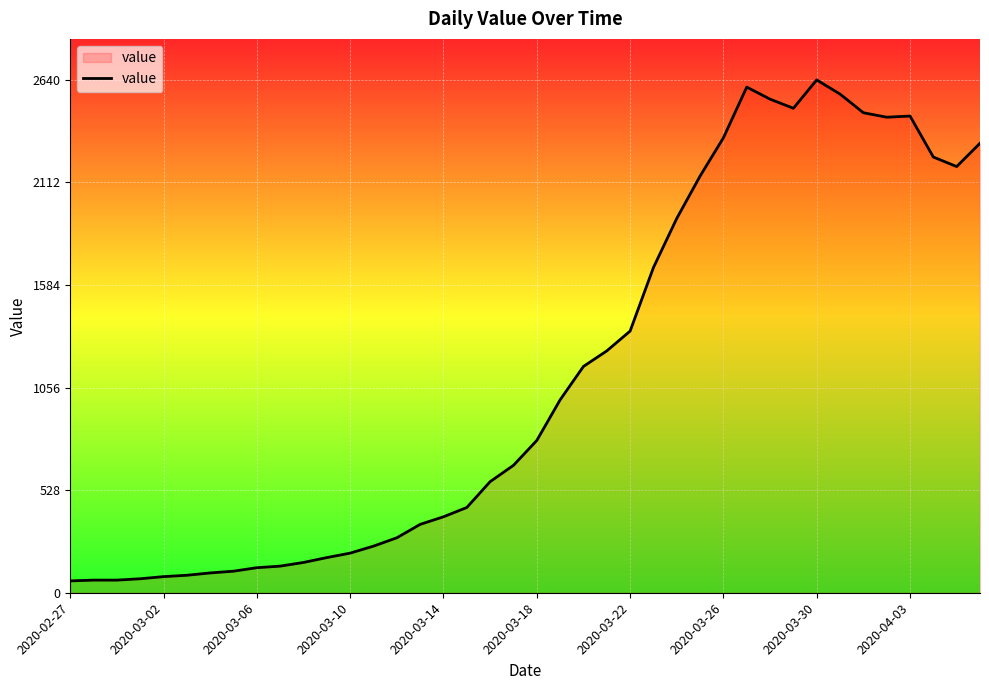

What is the difference between the maximum and minimum values?

2579